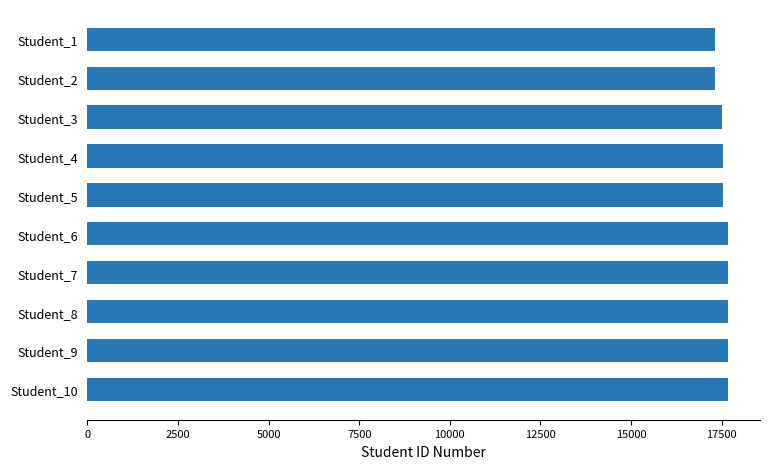

What is the value of the 3rd bar from the top?

17511